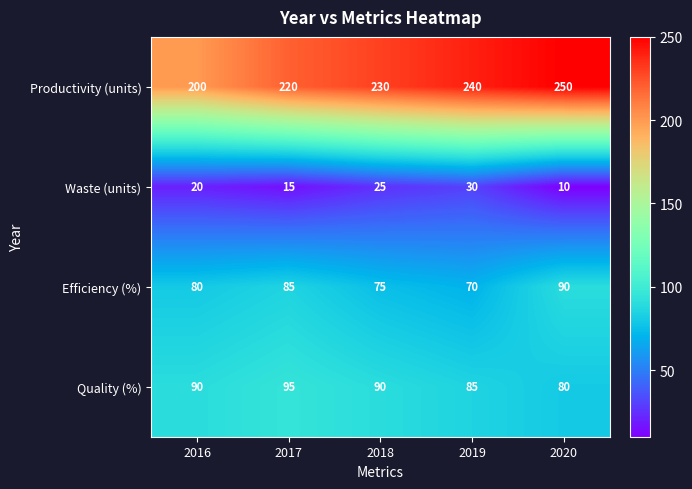

What is the sum of all Waste (units) values?

100